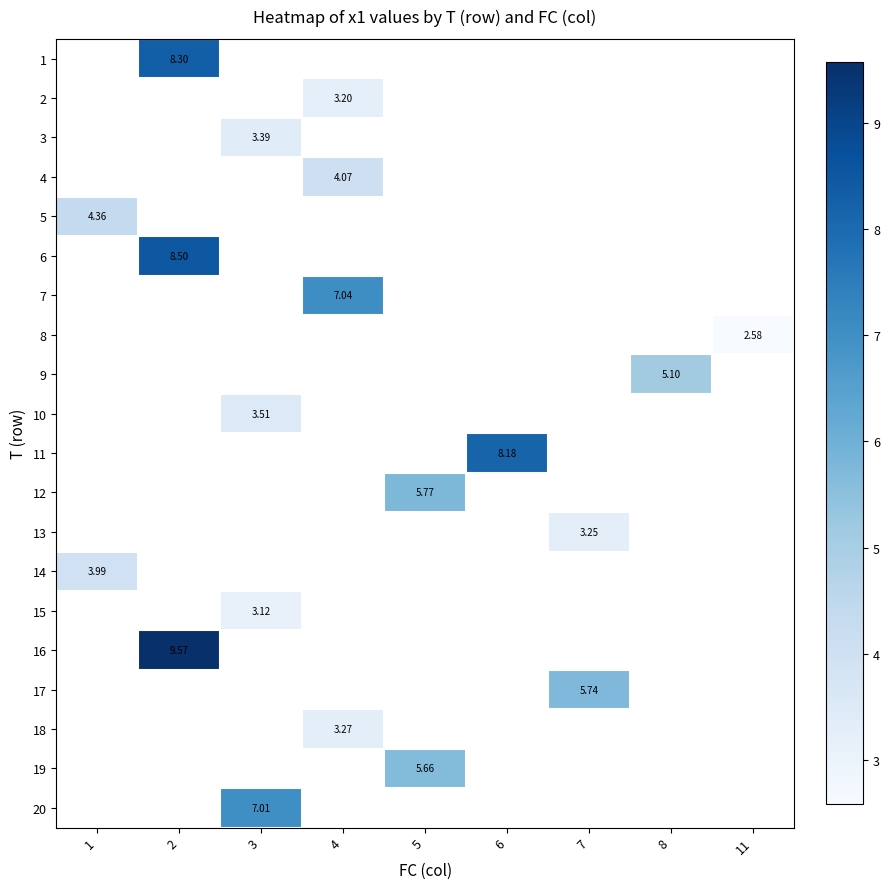

What is the maximum value shown in the chart?

9.6